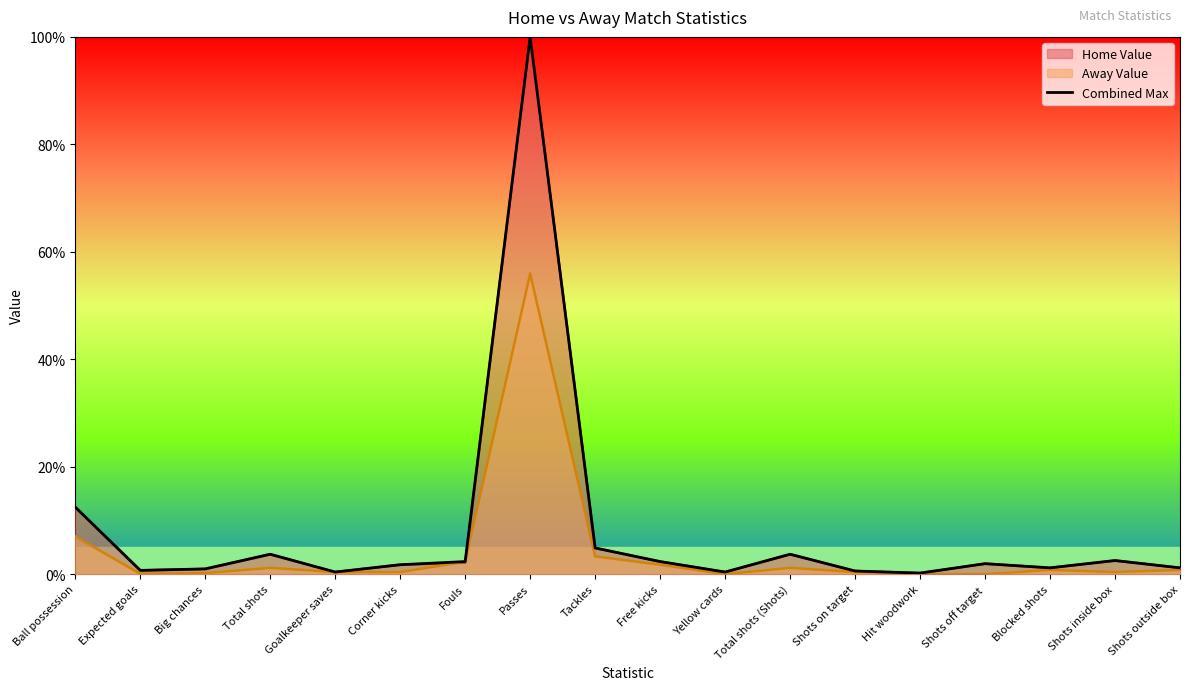

What is the approximate value at Shots outside box?

1.2